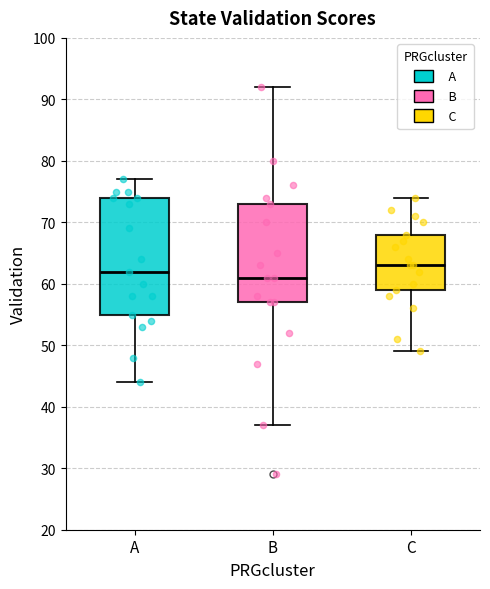

Where is the lower edge of the box for B on the y-axis? The values are not printed on the chart, so give them approximately, as read against the axis.

57